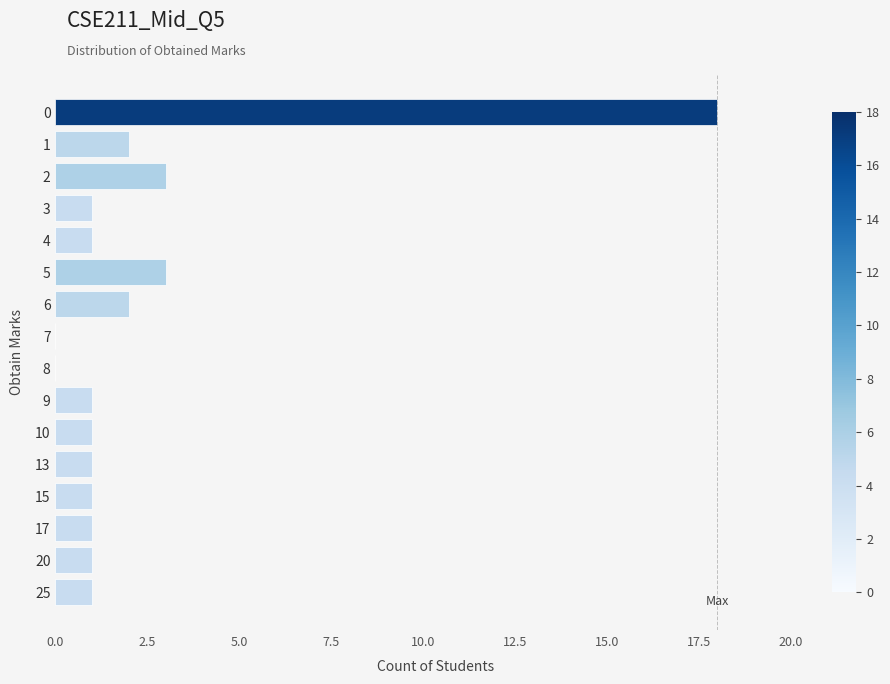

How many series are shown in this chart?

1